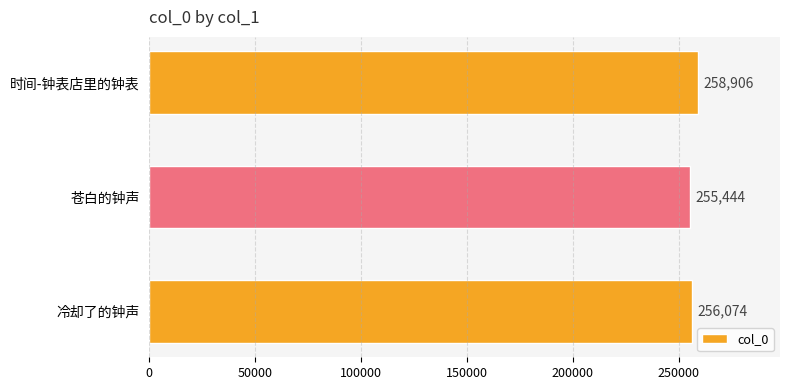

What is the sum of all values?

770424